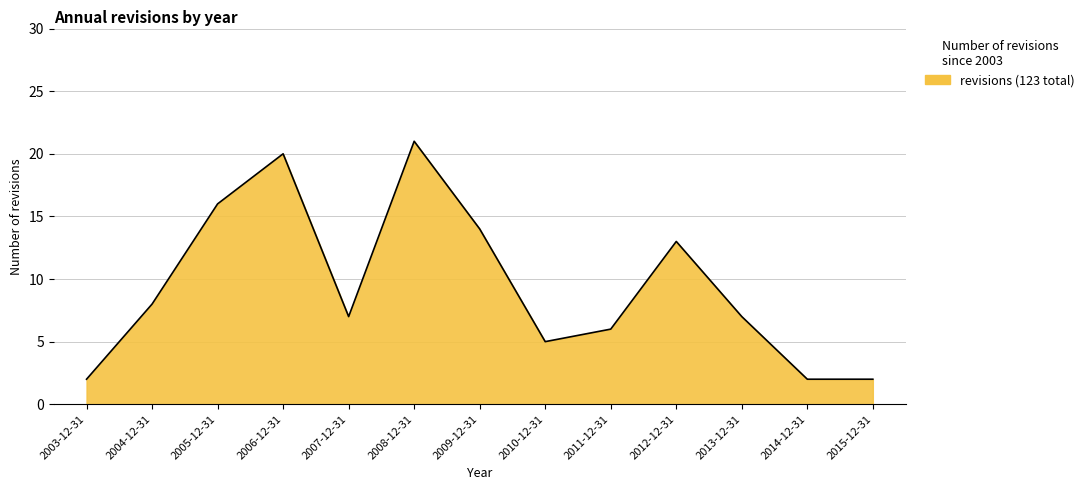

Which category has the highest value across all series?

2008-12-31